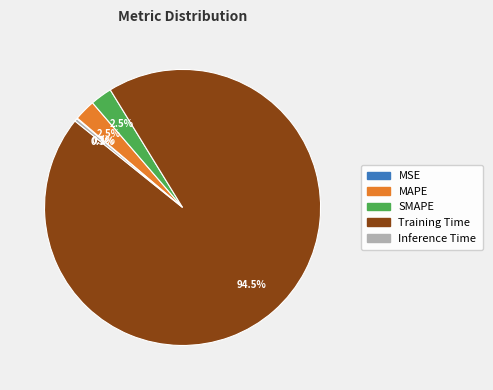

Does any single category account for the majority?

Yes